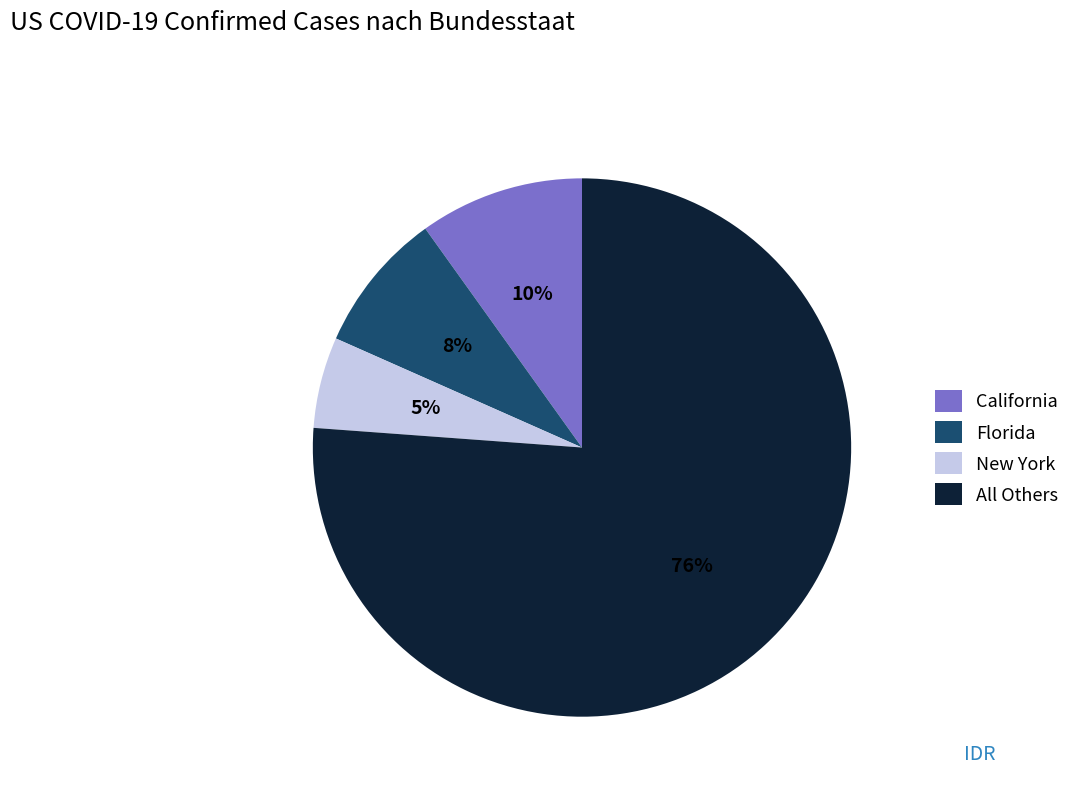

How many segments does this pie chart have?

4